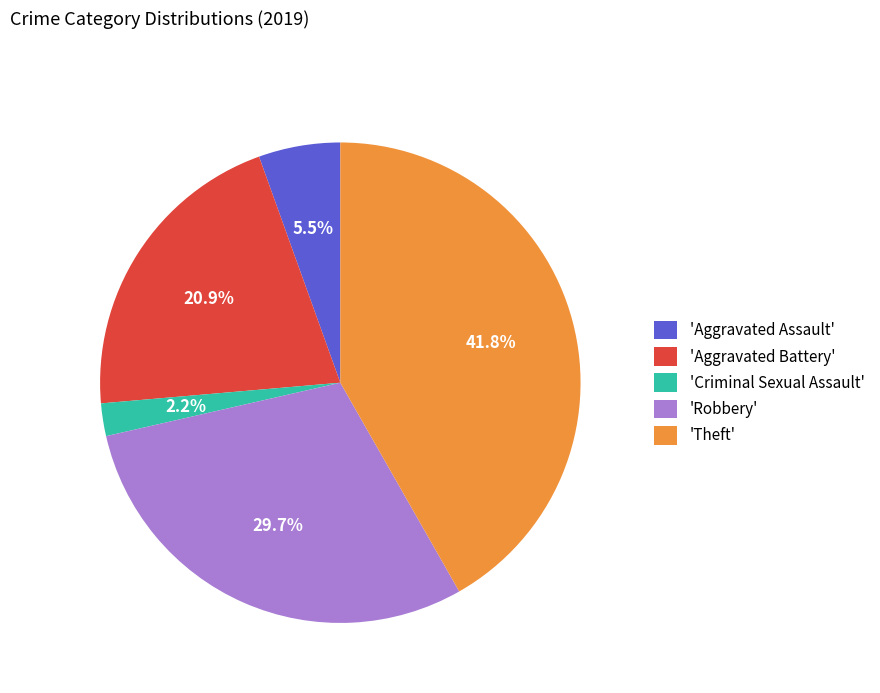

Does any single category account for the majority?

No